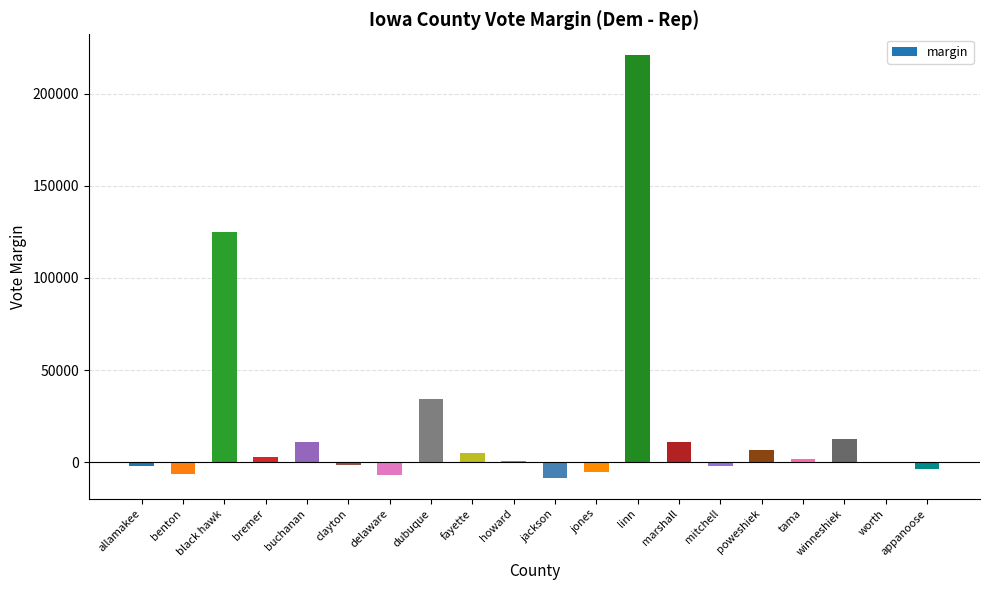

What is the average value?

19701